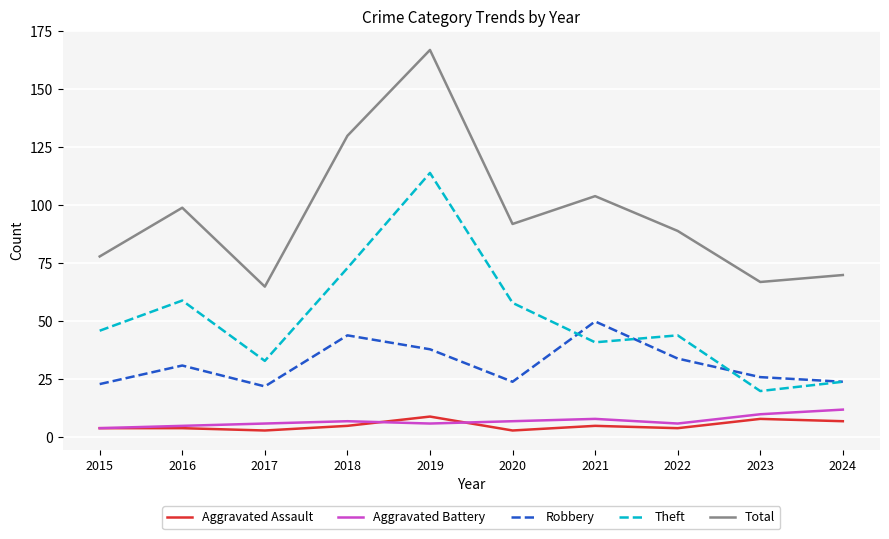

What is the difference between the second highest and minimum values in the Robbery series?

22